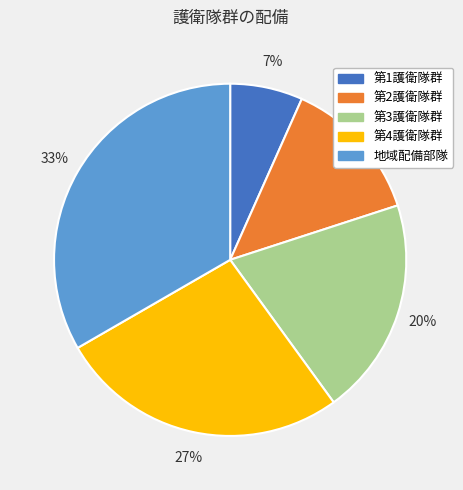

Does 第3護衛隊群 represent more than half of the total?

No